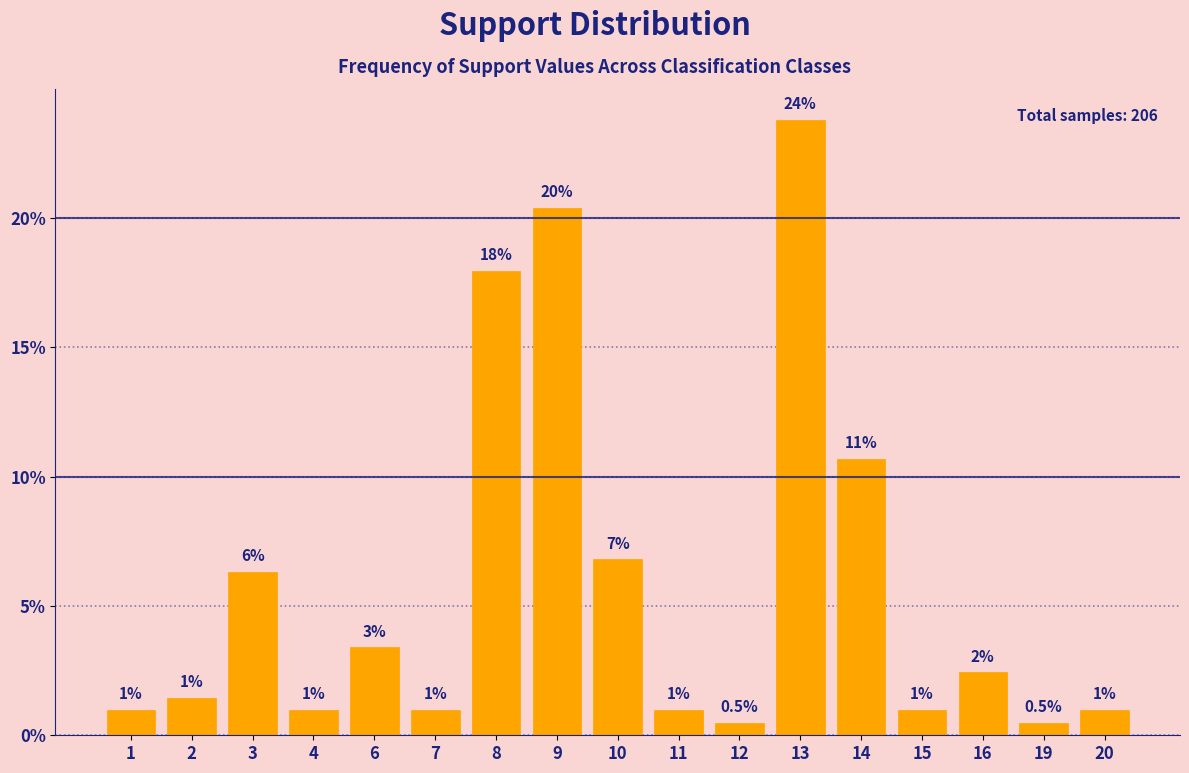

What is the greatest value displayed?

23.8